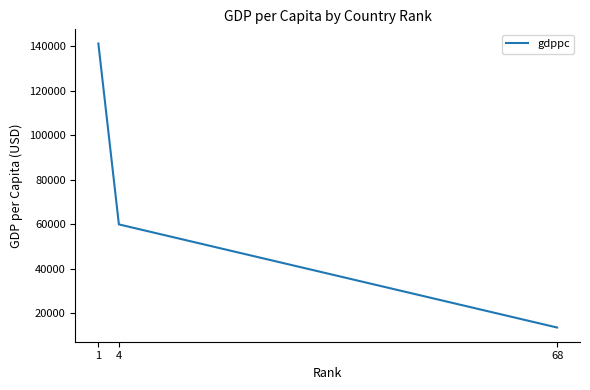

What is the sum of all values?

214600